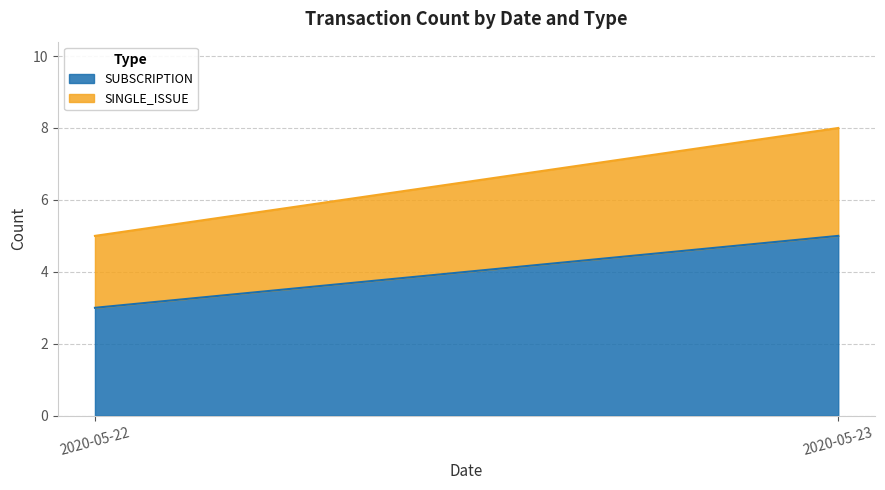

At which category is the sum across all series the highest?

2020-05-23